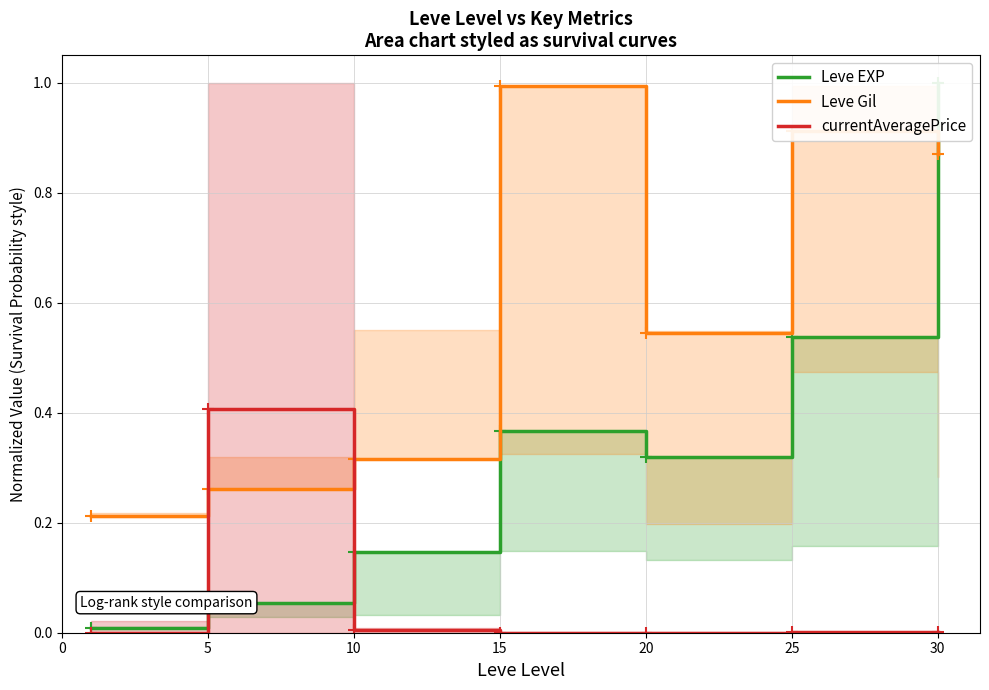

Which series has the largest total across all categories?

Leve Gil